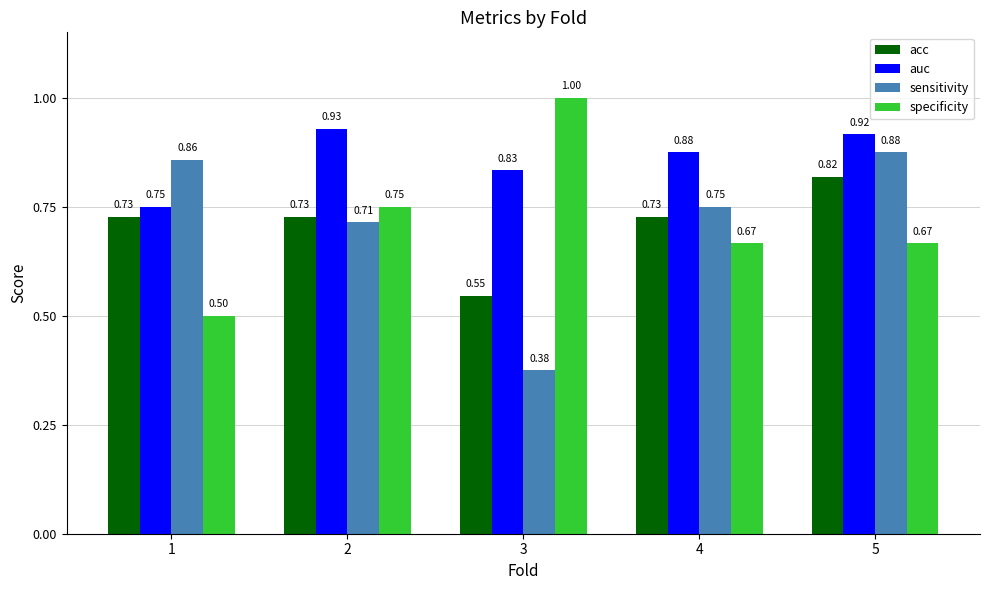

Between 1 and 3, which series saw the biggest shift?

specificity